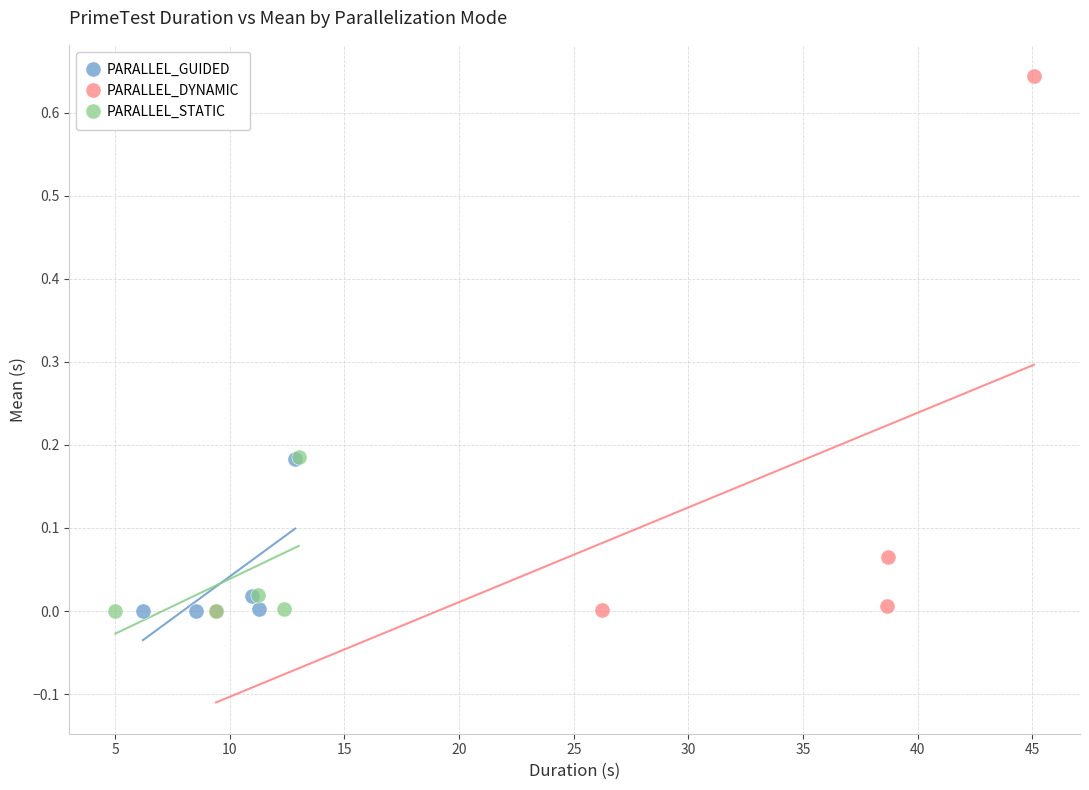

Which series has the largest Y range (max minus min)?

PARALLEL_DYNAMIC